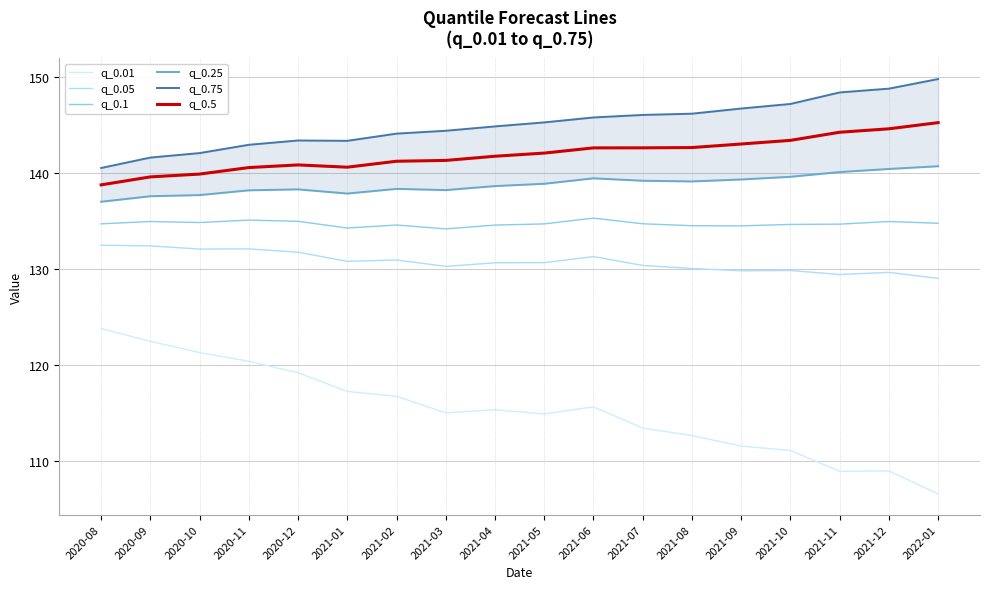

Reading left to right, what are all the values shown in this chart?

q_0.01: 2020-08=123.8	2020-09=122.5	2020-10=121.3	2020-11=120.4	2020-12=119.2	2021-01=117.3	2021-02=116.8	2021-03=115.0	2021-04=115.4	2021-05=114.9	2021-06=115.7	2021-07=113.5	2021-08=112.7	2021-09=111.6	2021-10=111.1	2021-11=109.0	2021-12=109.0	2022-01=106.6
q_0.05: 2020-08=132.5	2020-09=132.4	2020-10=132.1	2020-11=132.1	2020-12=131.7	2021-01=130.8	2021-02=130.9	2021-03=130.3	2021-04=130.6	2021-05=130.7	2021-06=131.3	2021-07=130.4	2021-08=130.0	2021-09=129.8	2021-10=129.8	2021-11=129.4	2021-12=129.6	2022-01=129.0
q_0.1: 2020-08=134.7	2020-09=134.9	2020-10=134.8	2020-11=135.1	2020-12=135.0	2021-01=134.3	2021-02=134.6	2021-03=134.2	2021-04=134.6	2021-05=134.7	2021-06=135.3	2021-07=134.7	2021-08=134.5	2021-09=134.5	2021-10=134.6	2021-11=134.7	2021-12=134.9	2022-01=134.8
q_0.25: 2020-08=137.0	2020-09=137.6	2020-10=137.7	2020-11=138.2	2020-12=138.3	2021-01=137.8	2021-02=138.3	2021-03=138.2	2021-04=138.6	2021-05=138.9	2021-06=139.4	2021-07=139.2	2021-08=139.1	2021-09=139.3	2021-10=139.6	2021-11=140.1	2021-12=140.4	2022-01=140.7
q_0.75: 2020-08=140.5	2020-09=141.6	2020-10=142.0	2020-11=142.9	2020-12=143.4	2021-01=143.3	2021-02=144.1	2021-03=144.4	2021-04=144.8	2021-05=145.2	2021-06=145.7	2021-07=146.0	2021-08=146.1	2021-09=146.7	2021-10=147.2	2021-11=148.3	2021-12=148.7	2022-01=149.7
q_0.5: 2020-08=138.7	2020-09=139.6	2020-10=139.9	2020-11=140.5	2020-12=140.8	2021-01=140.6	2021-02=141.2	2021-03=141.3	2021-04=141.7	2021-05=142.0	2021-06=142.6	2021-07=142.6	2021-08=142.6	2021-09=143.0	2021-10=143.4	2021-11=144.2	2021-12=144.6	2022-01=145.2